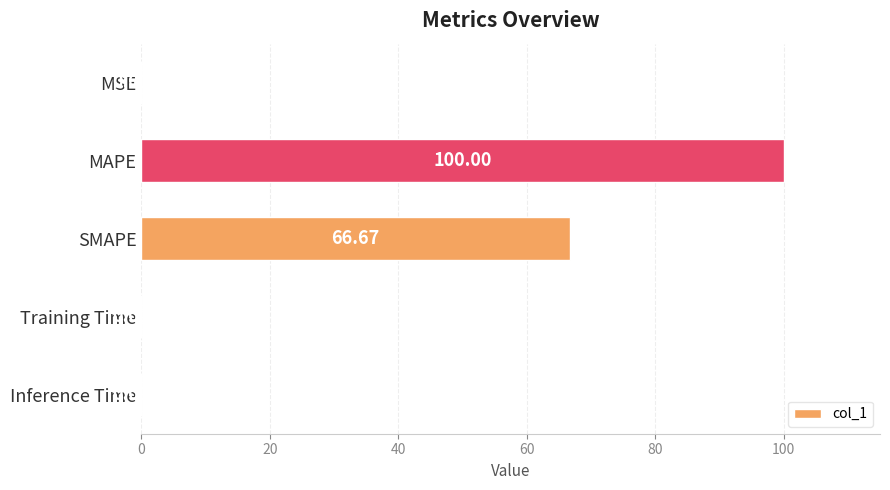

Which label corresponds to the largest value in the chart?

MAPE